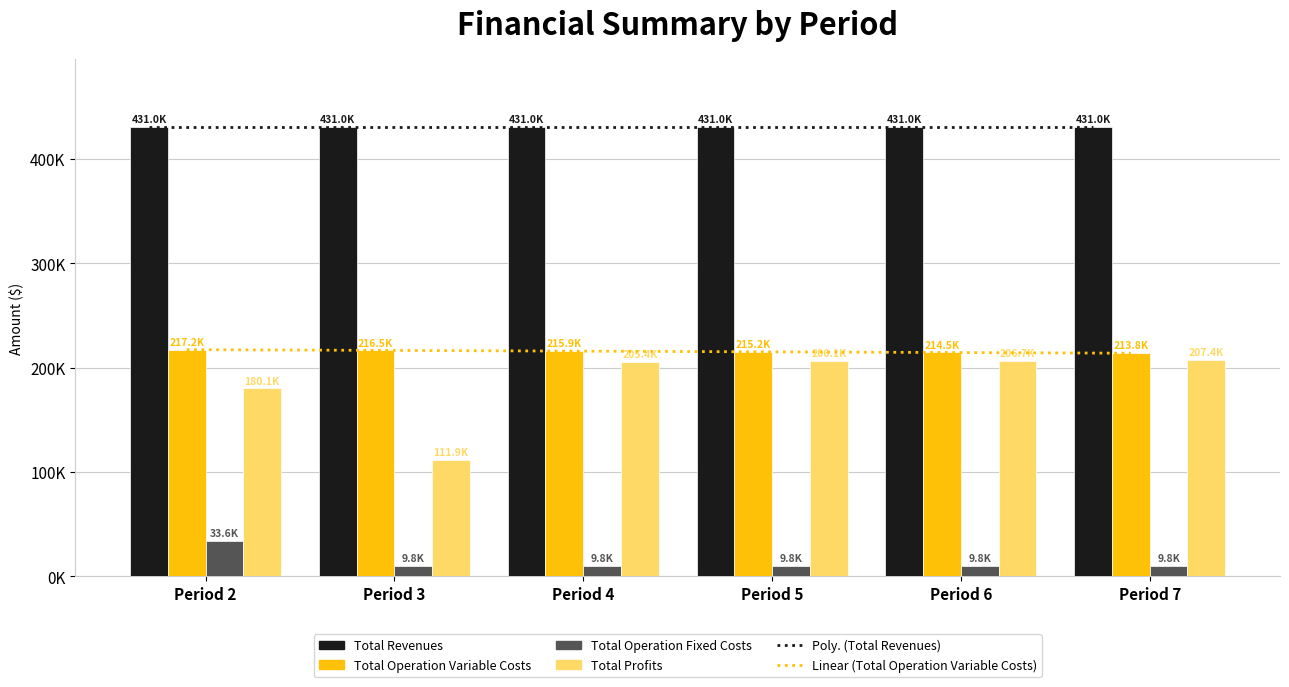

What is the sum of all Total Profits values?

1117656.3